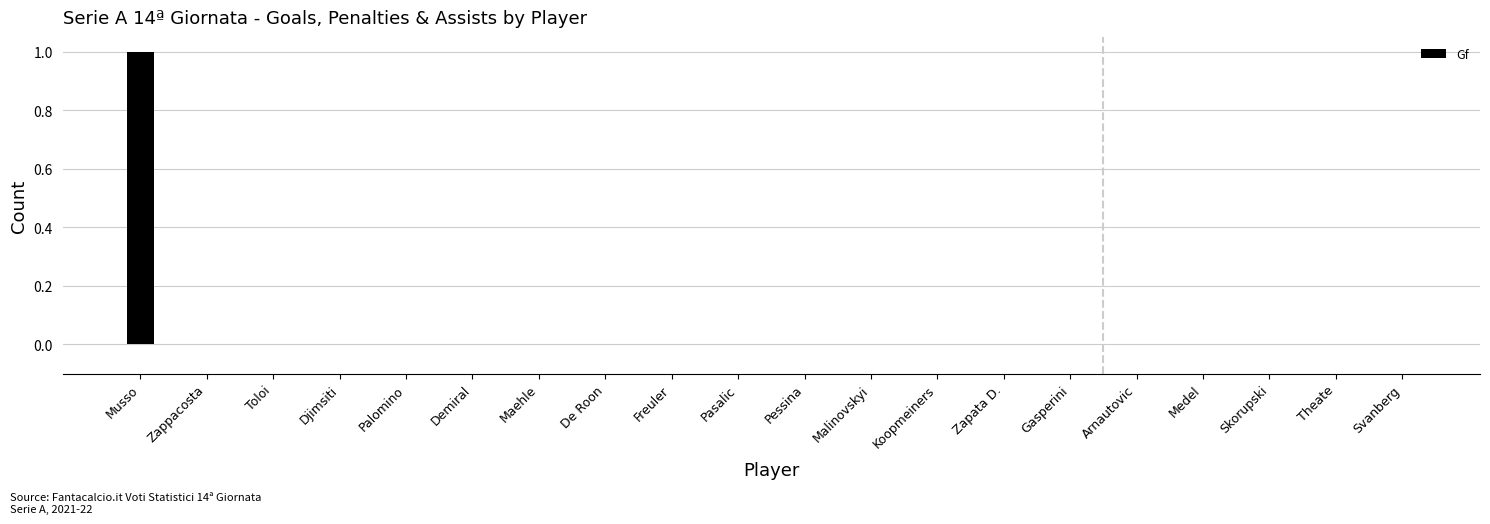

Which label corresponds to the largest value in the chart?

Musso